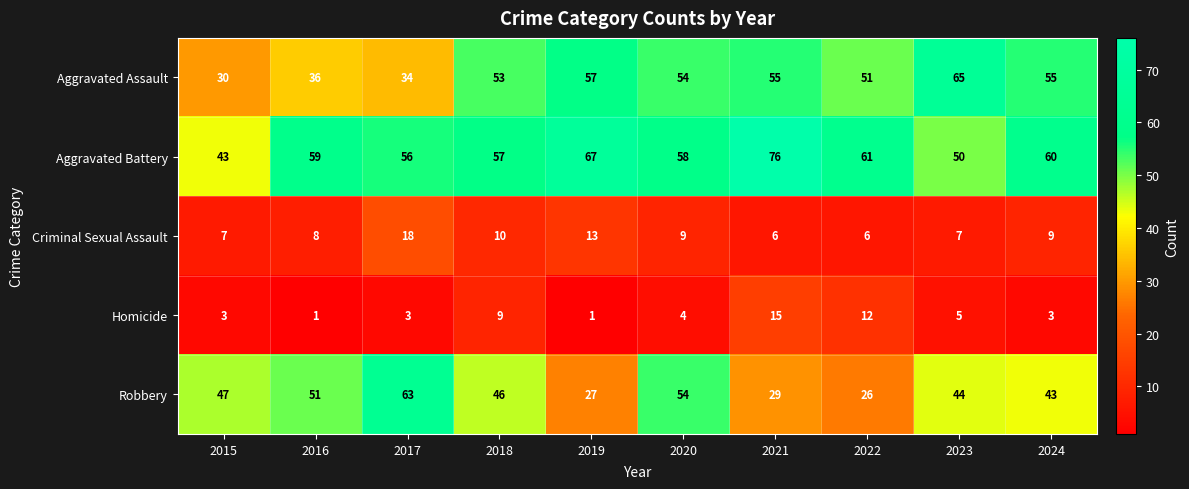

Rank the series by their maximum value, from highest to lowest.

Aggravated Battery, Aggravated Assault, Robbery, Criminal Sexual Assault, Homicide